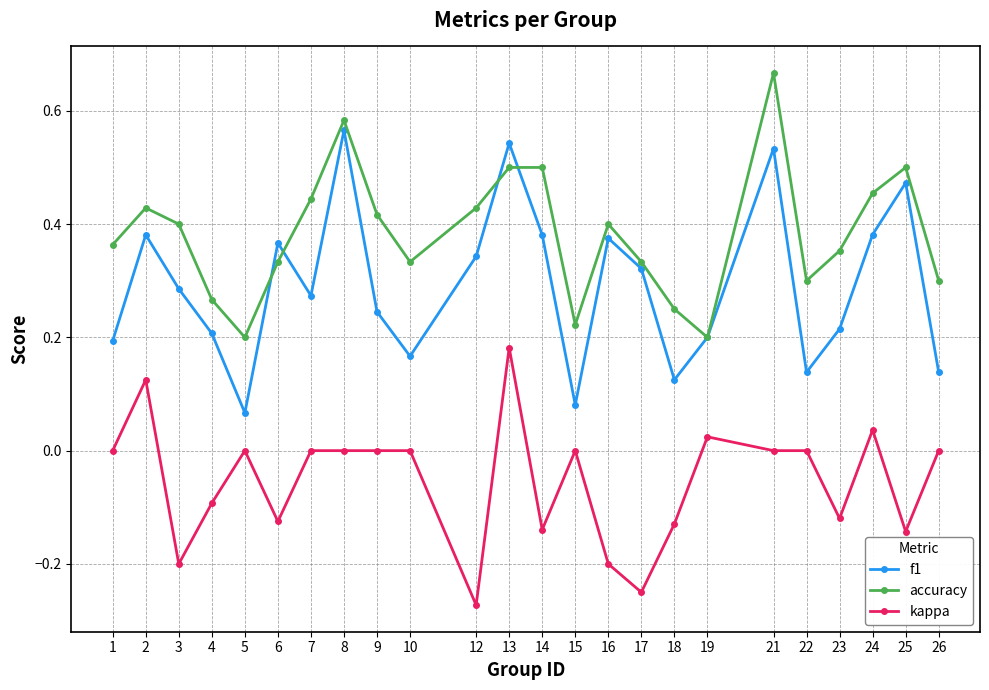

How many data points does each series have?

24